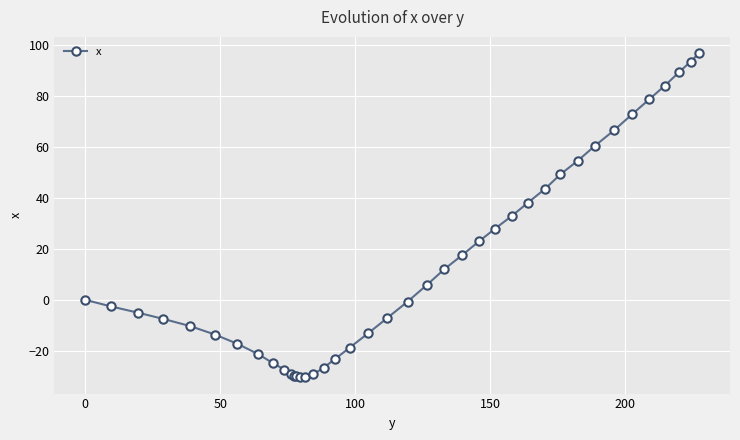

How many distinct data groups are displayed?

1